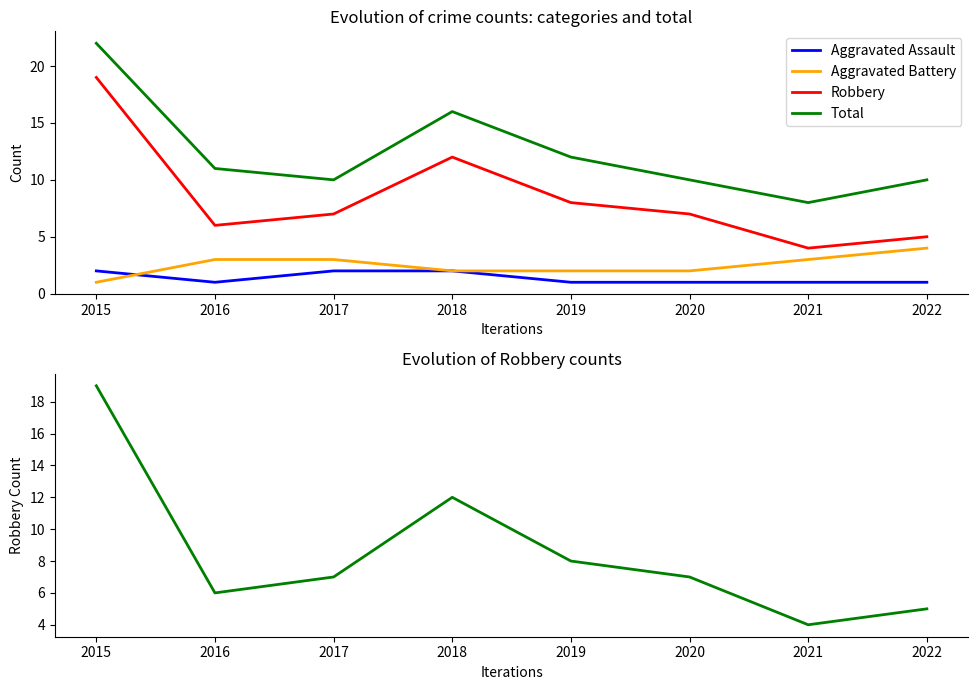

Reading left to right, transcribe all the data shown in this chart.

Aggravated Assault: 2	1	2	2	1	1	1	1
Aggravated Battery: 1	3	3	2	2	2	3	4
Robbery: 19	6	7	12	8	7	4	5
Total: 22	11	10	16	12	10	8	10